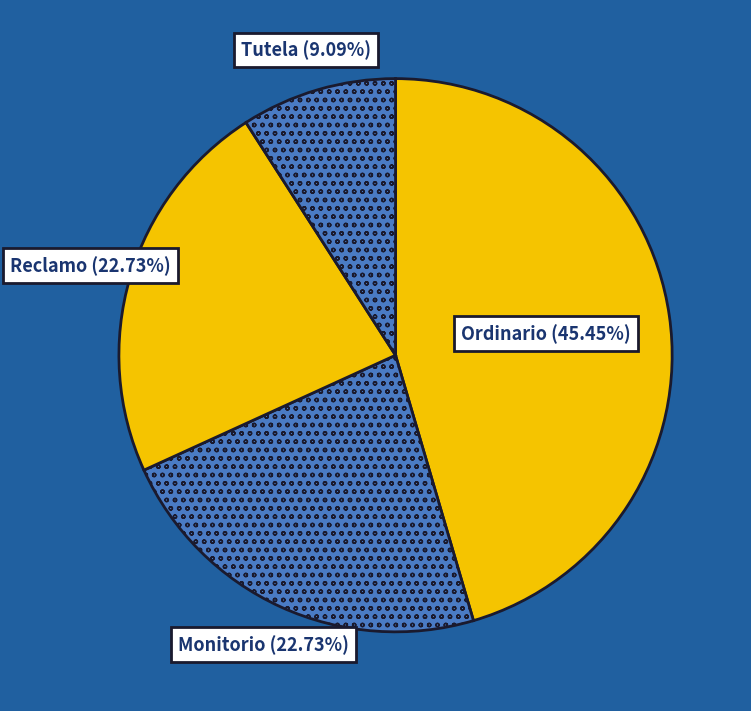

Which slice is the smallest?

Tutela